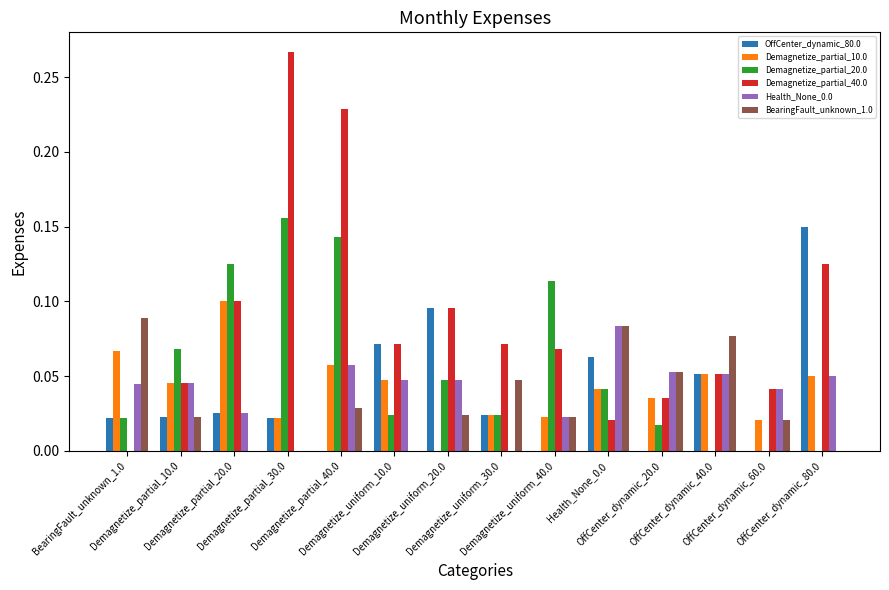

What is the difference between the maximum and minimum values in the Demagnetize_partial_10.0 series?

0.1